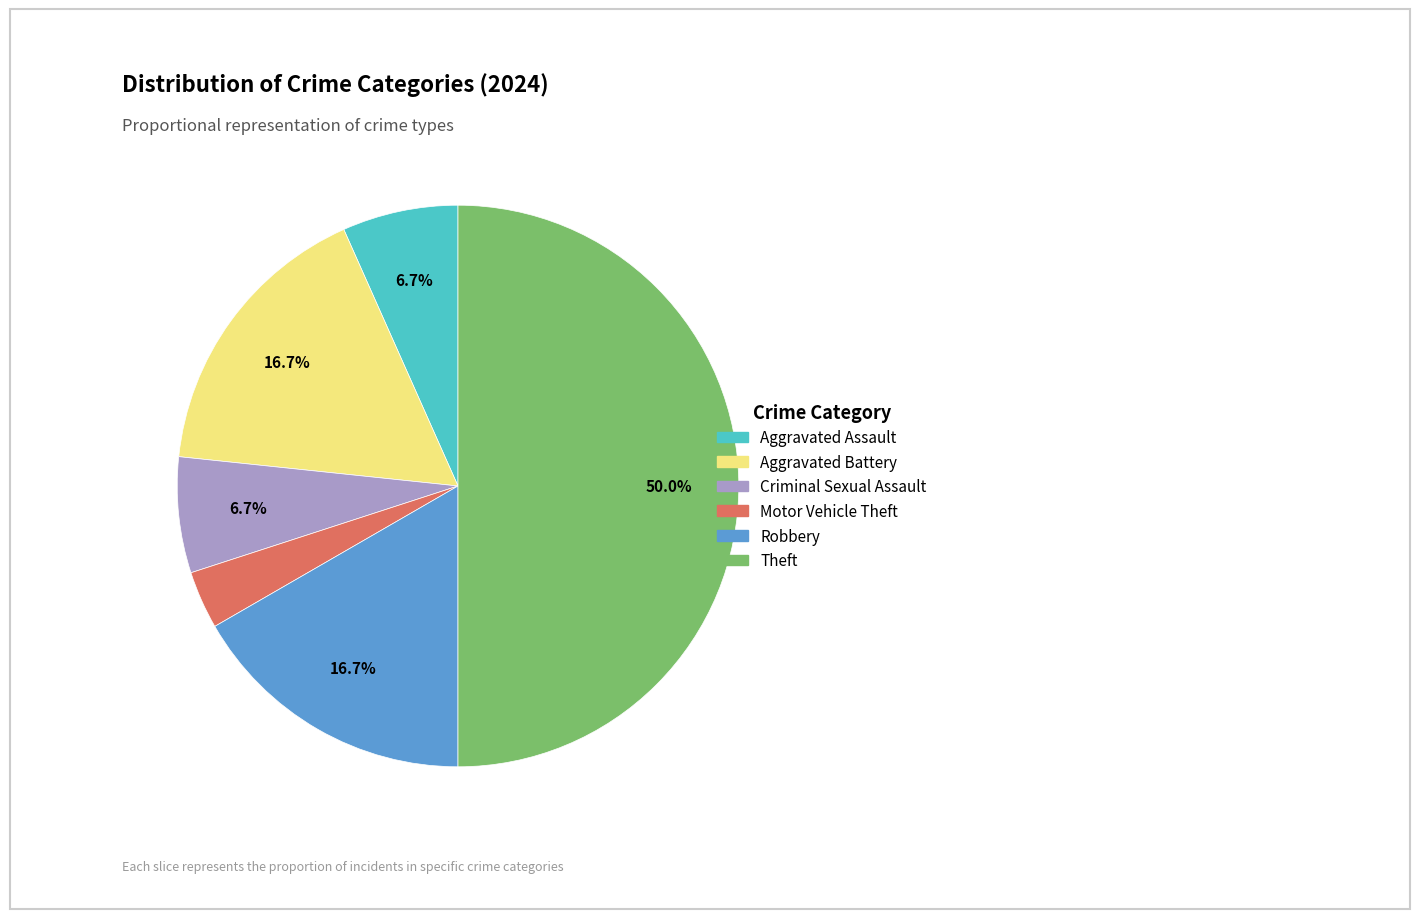

The Robbery slice represents 4% of the pie. True or false?

False